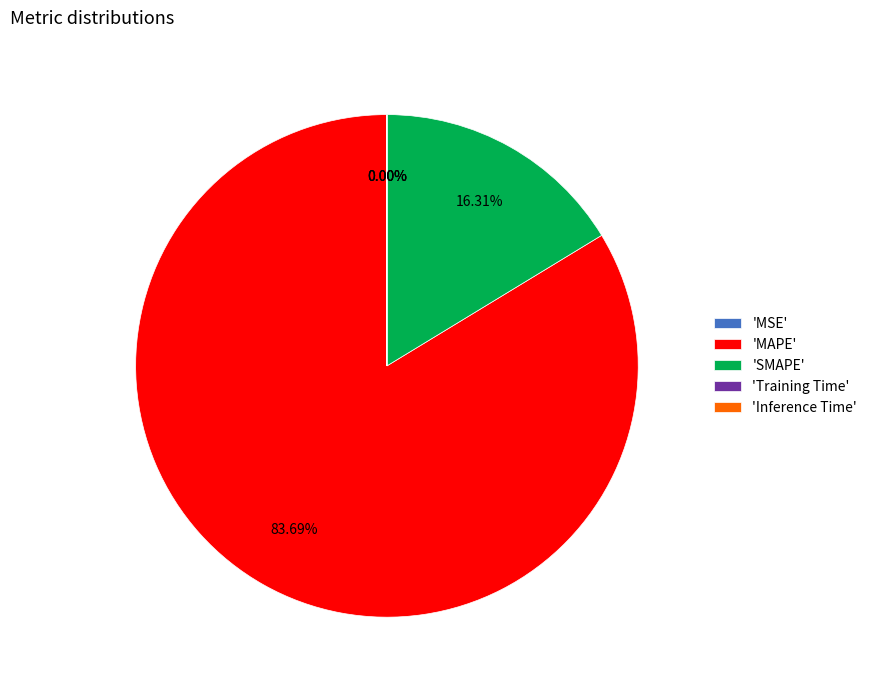

Which category accounts for the majority?

'MAPE'